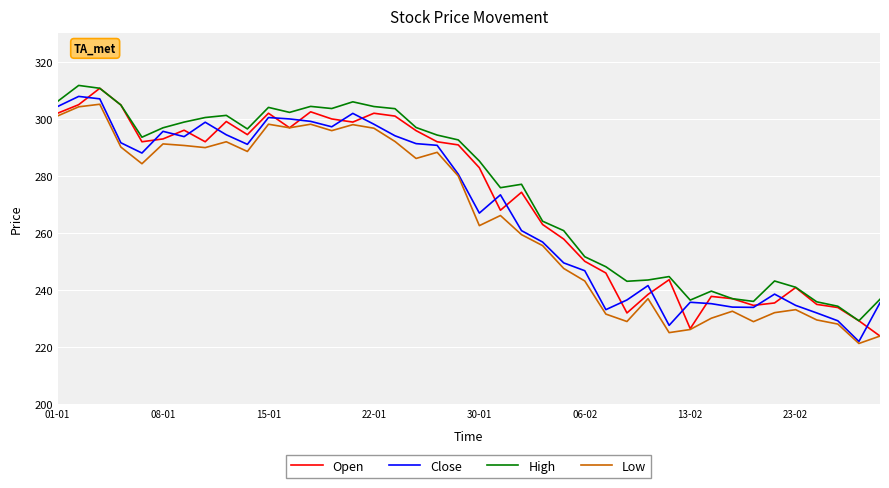

What is the smallest value displayed?

221.3